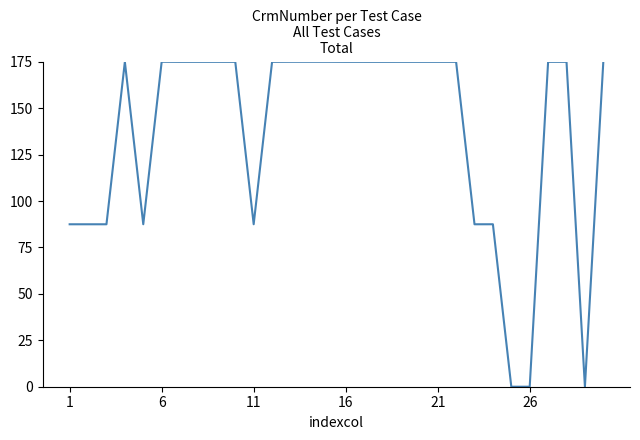

What is the greatest value displayed?

175.0